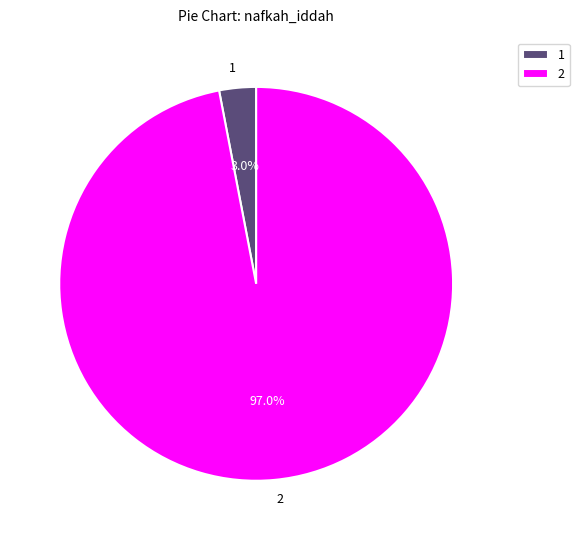

What percentage is NOT represented by 1?

97.0%